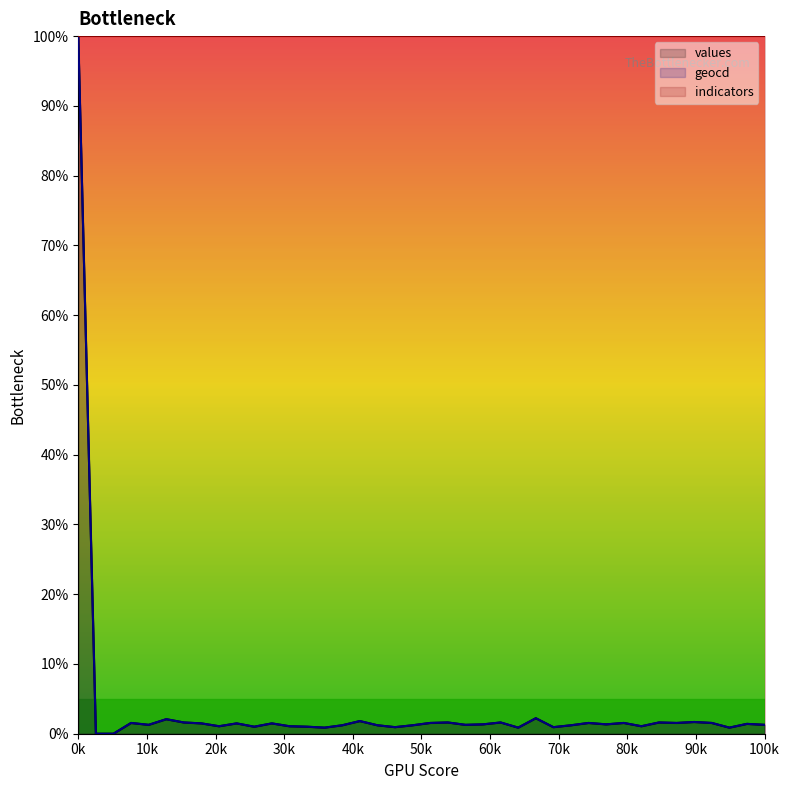

How many series are shown in this chart?

3